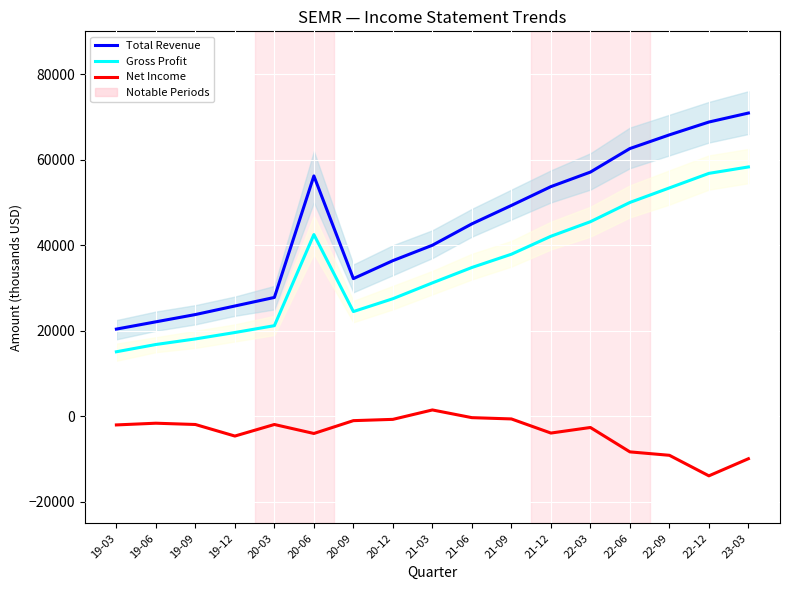

What is the label of the 12th point from the right?

20-06